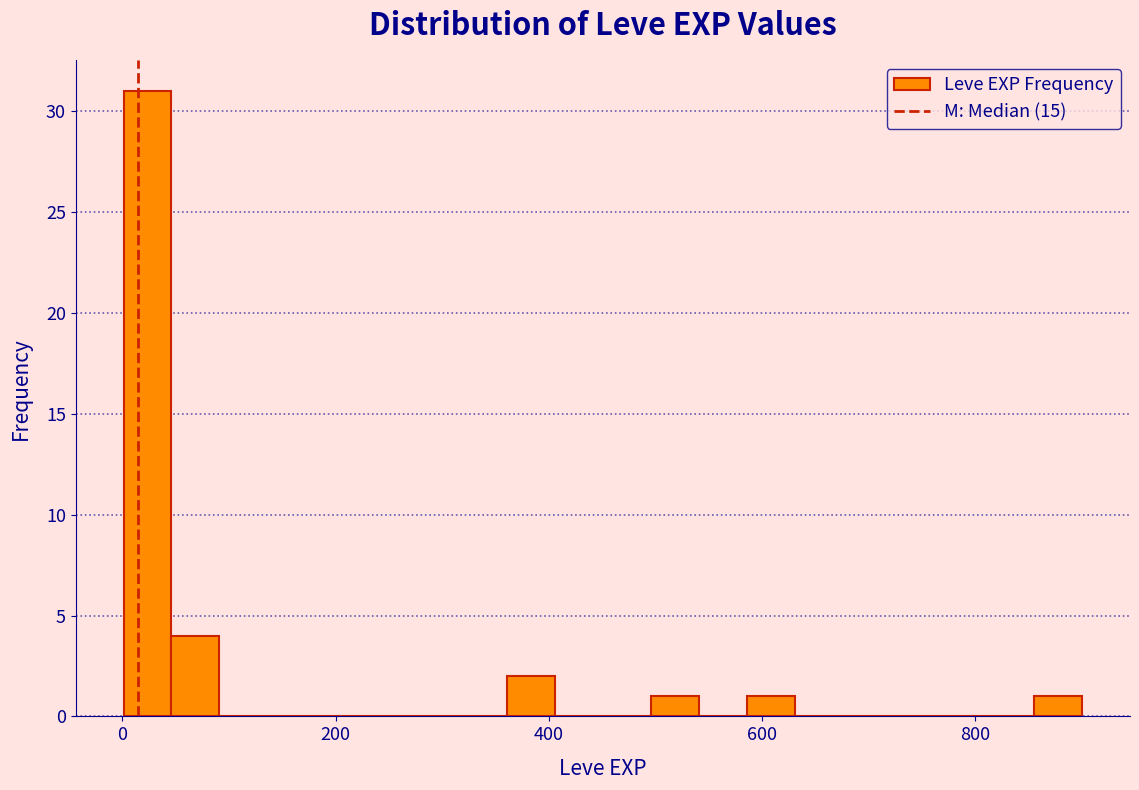

Read against the x-axis, roughly where is the centre of the tallest bar?

20